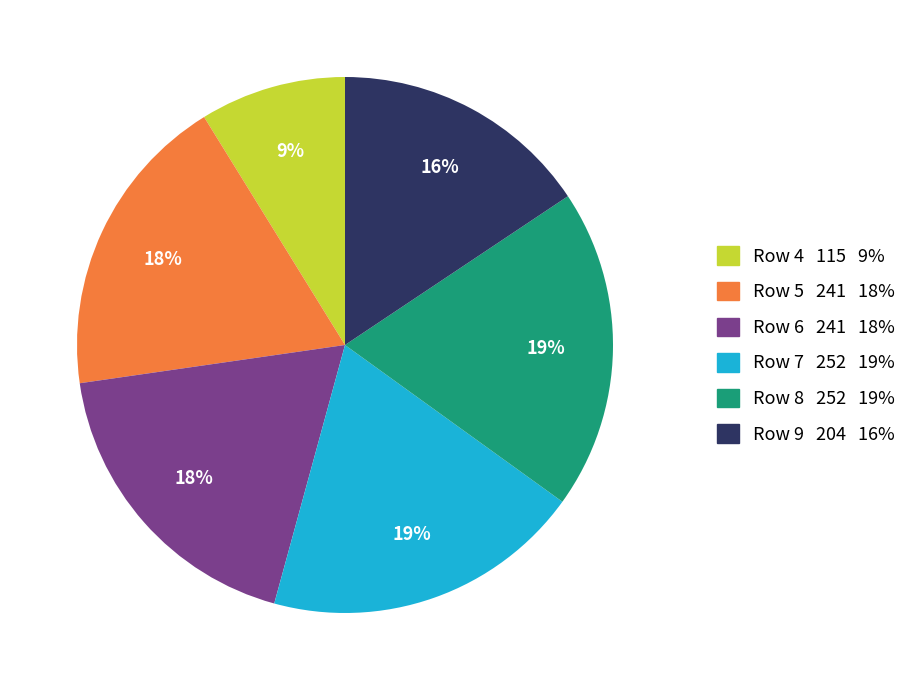

Which category has the smallest portion of the pie?

Row 4